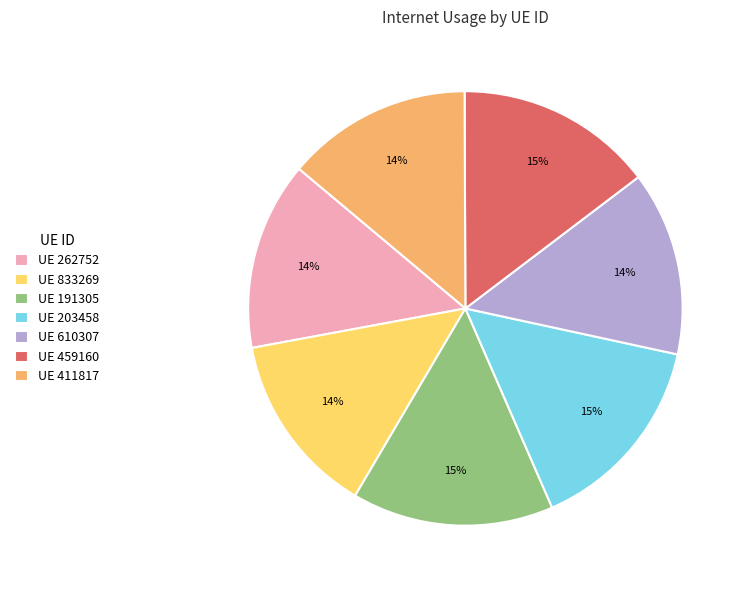

Between UE 262752 and UE 191305, which is larger?

UE 191305